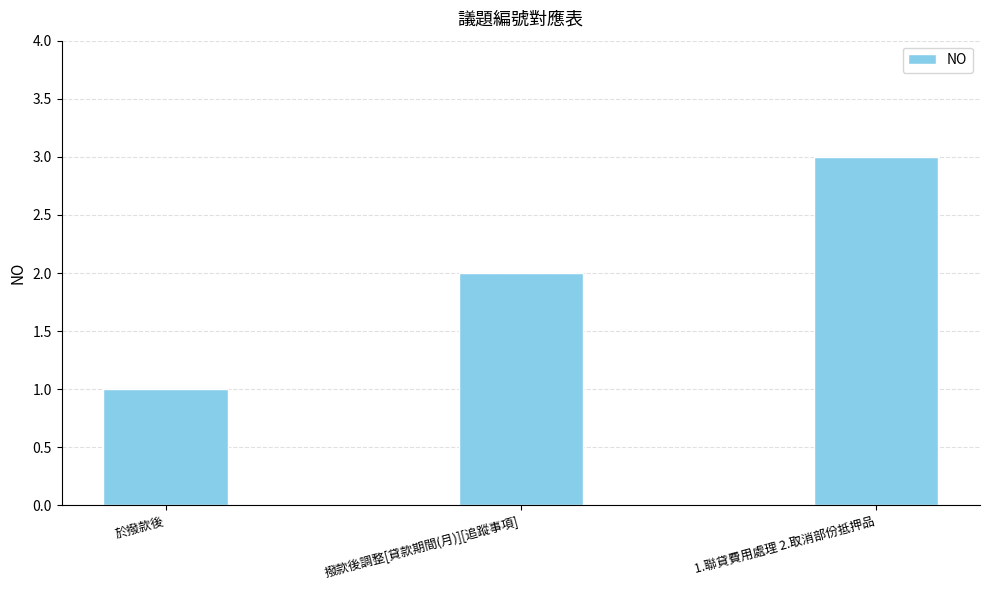

Reading left to right, extract all data points from this chart.

於撥款後=1	撥款後調整[貸款期間(月)][追蹤事項]=2	1.聯貸費用處理 2.取消部份抵押品=3